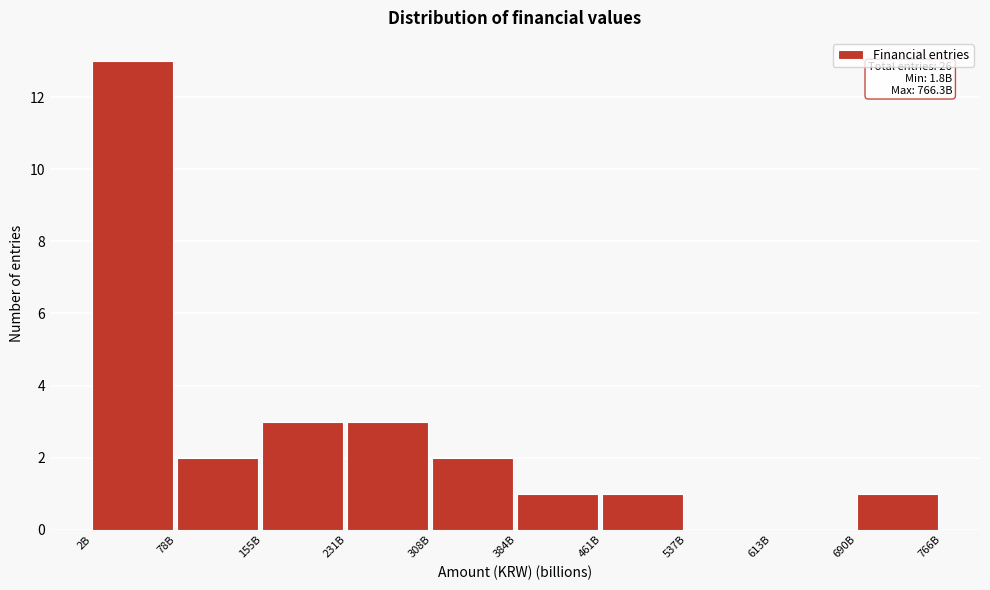

Reading left to right, transcribe all the data shown in this chart.

2B=13	78B=2	155B=3	231B=3	308B=2	384B=1	461B=1	537B=0	613B=0	690B=1